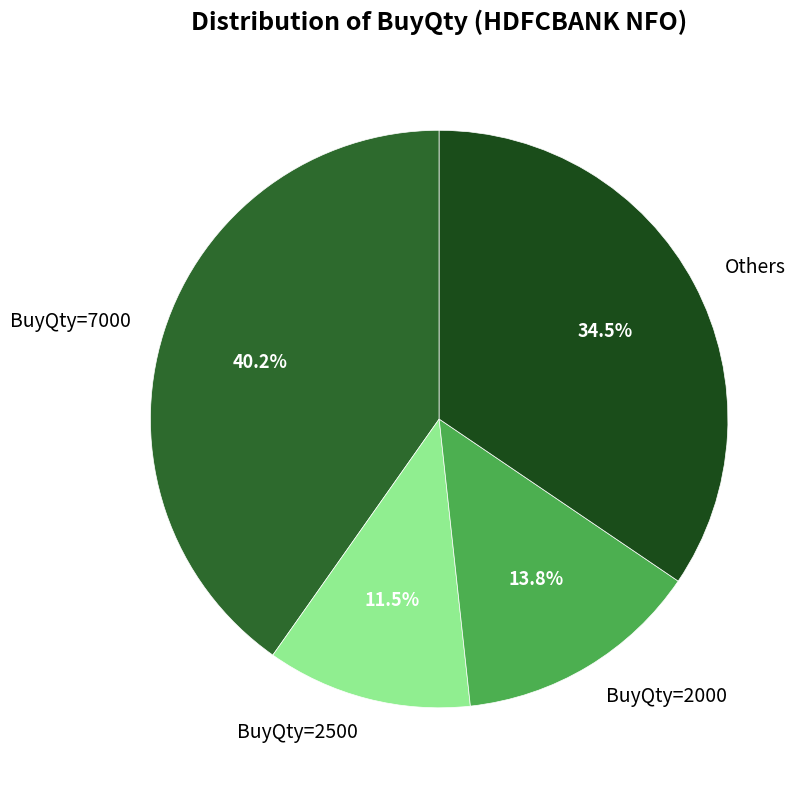

To the nearest percent, what portion does BuyQty=7000 represent?

40%